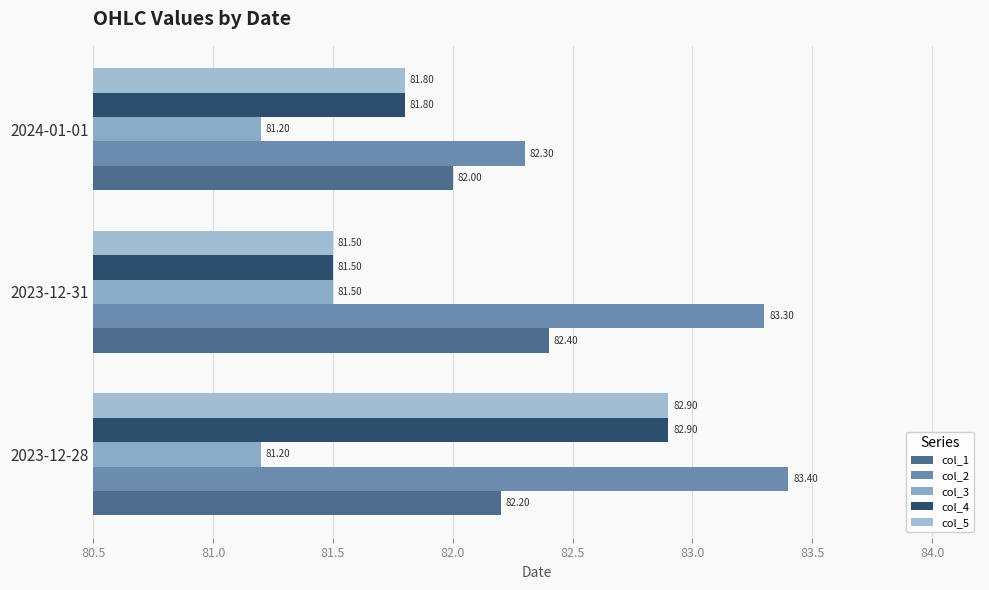

What is the smallest value displayed?

81.2